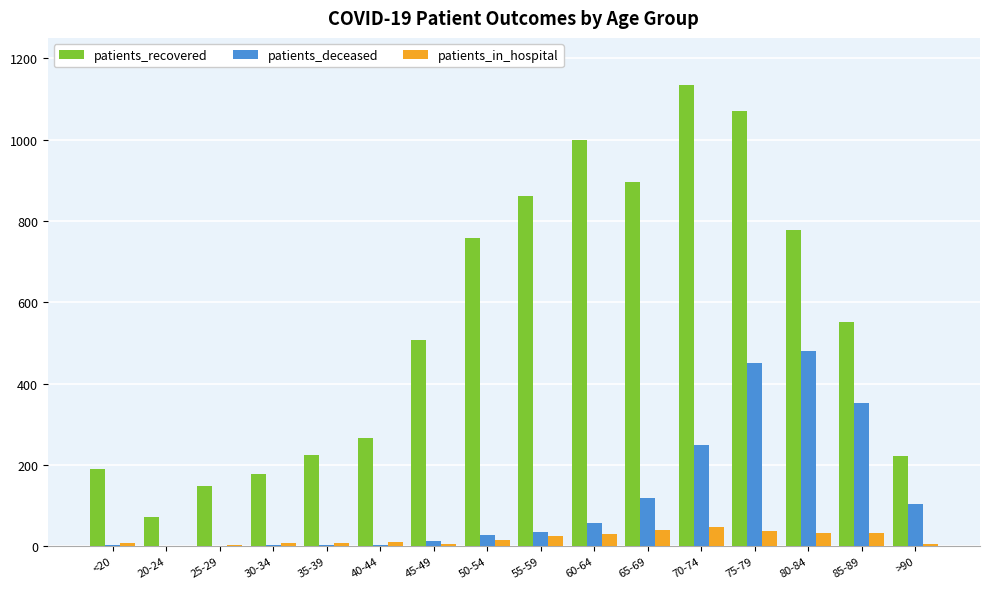

Read the patients_recovered value at 55-59.

861